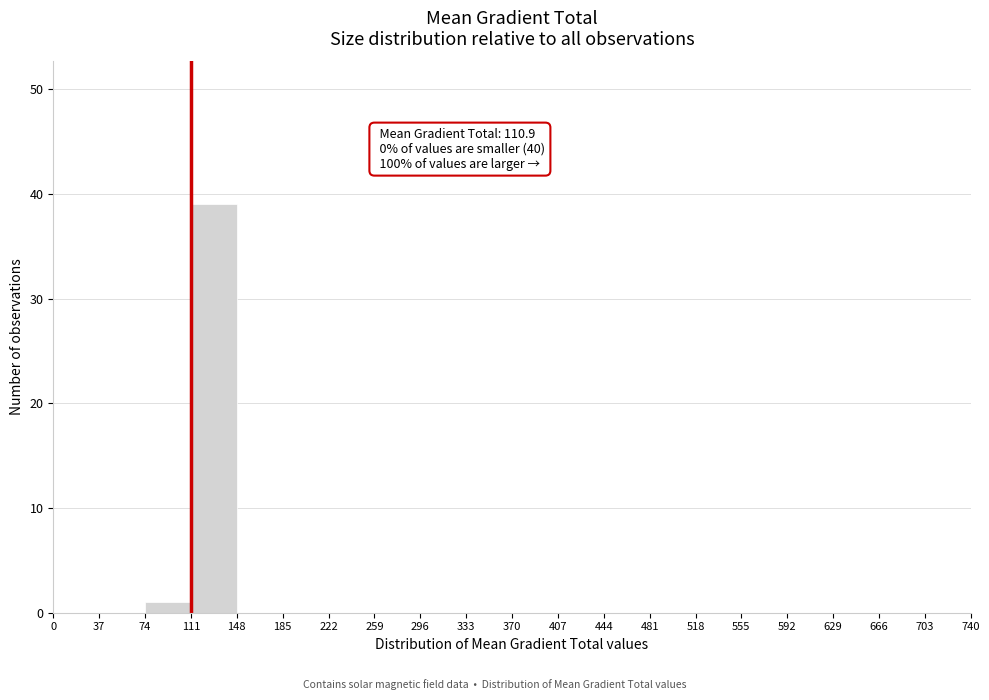

Which range on the x-axis has the tallest bar?

111 to 148